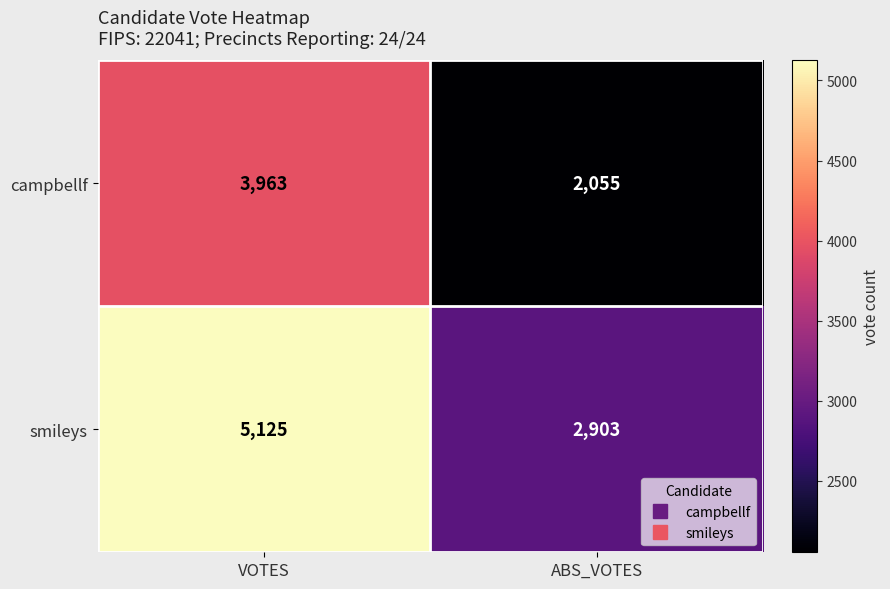

What is the total value across all series at ABS_VOTES?

4958